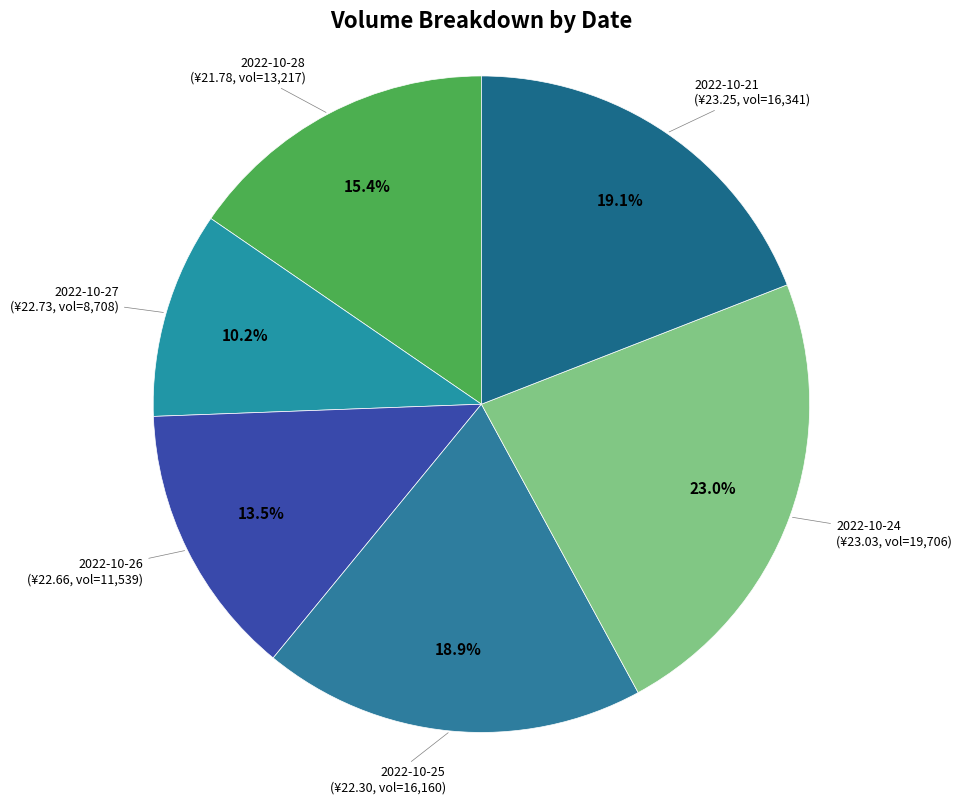

Which category has the biggest portion of the pie?

2022-10-24